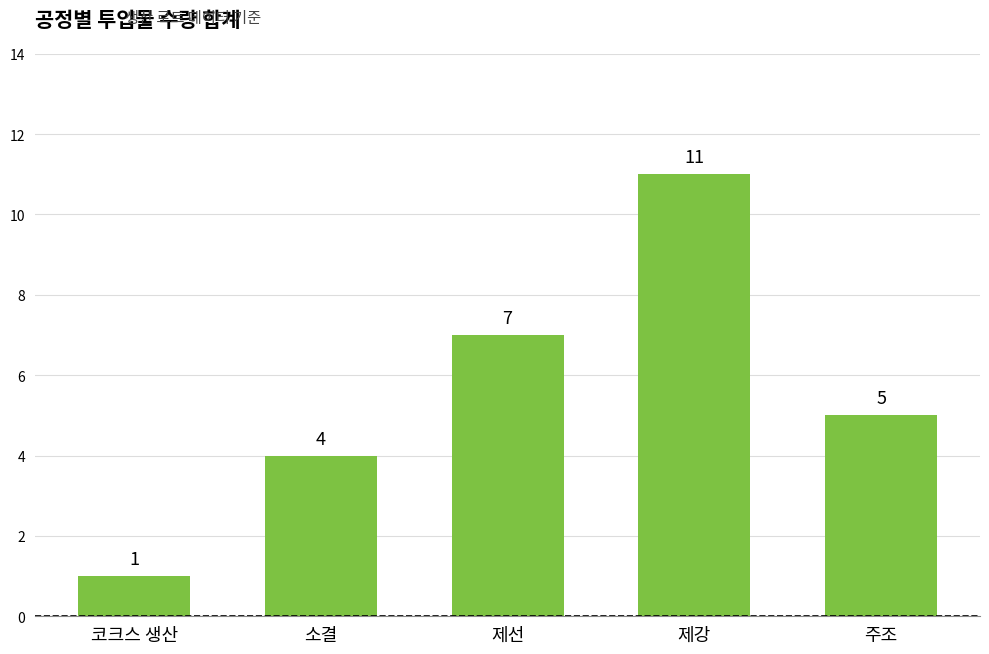

What is the sum of all values?

28